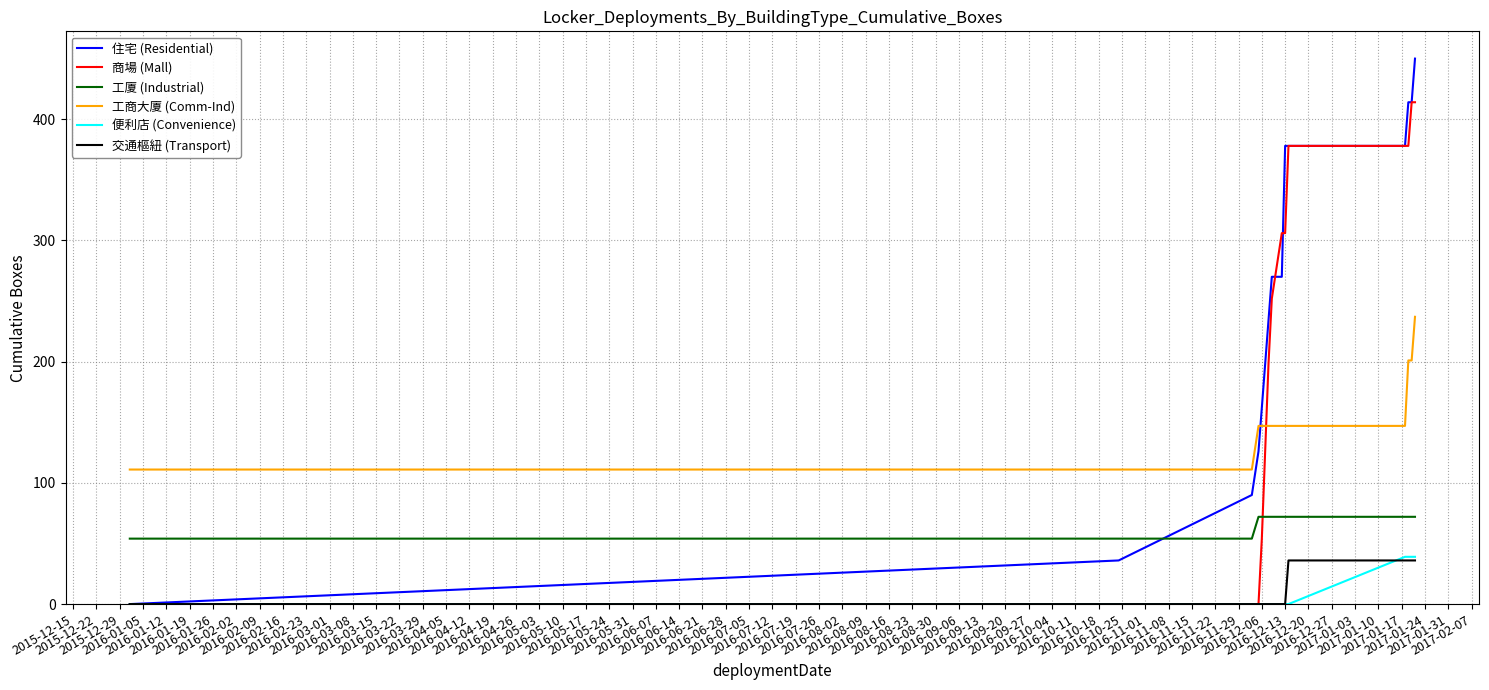

What is the maximum value for 工廈 (Industrial)?

72